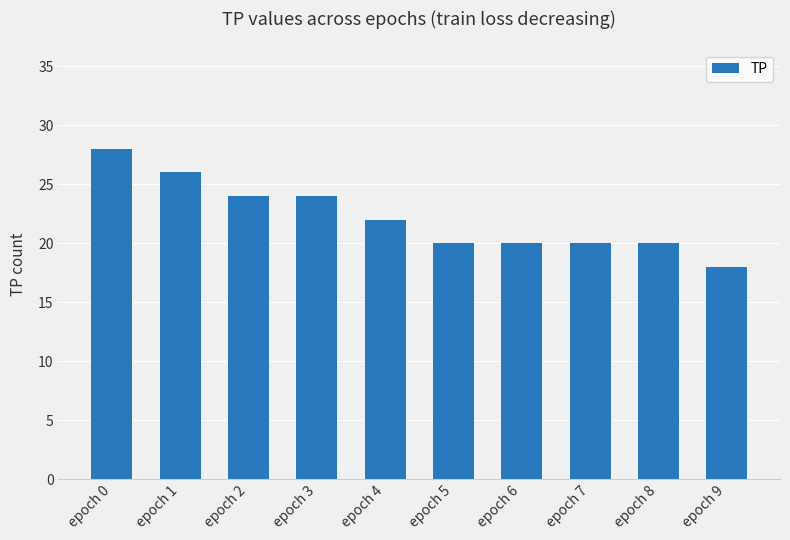

Which category has the lowest value across all series?

epoch 9